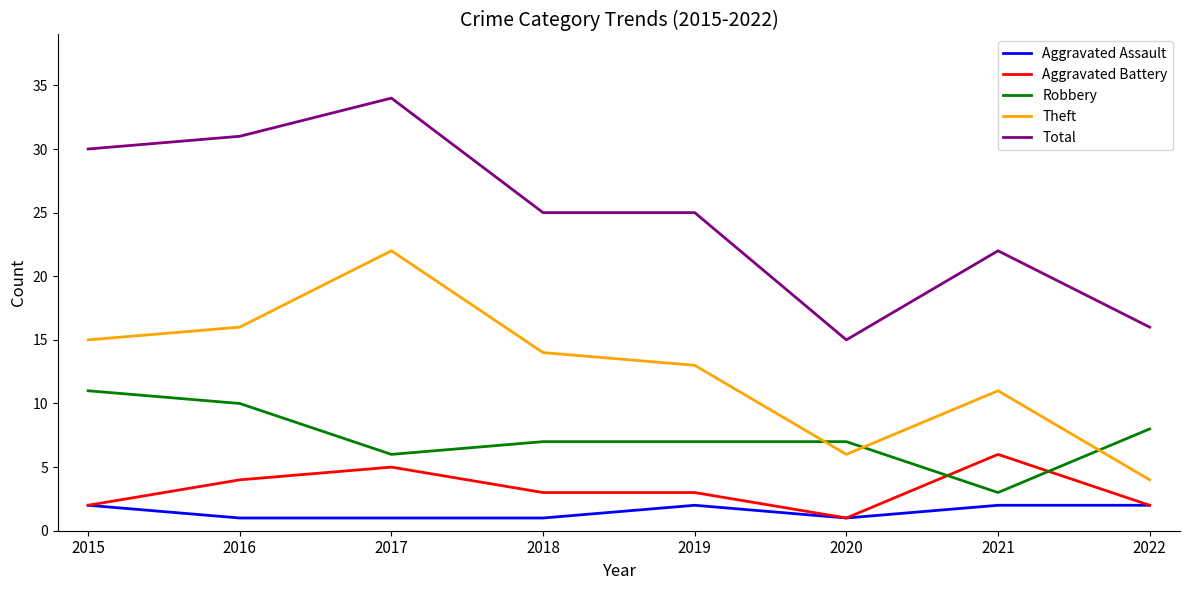

Which category has the highest value in the Total series?

2017